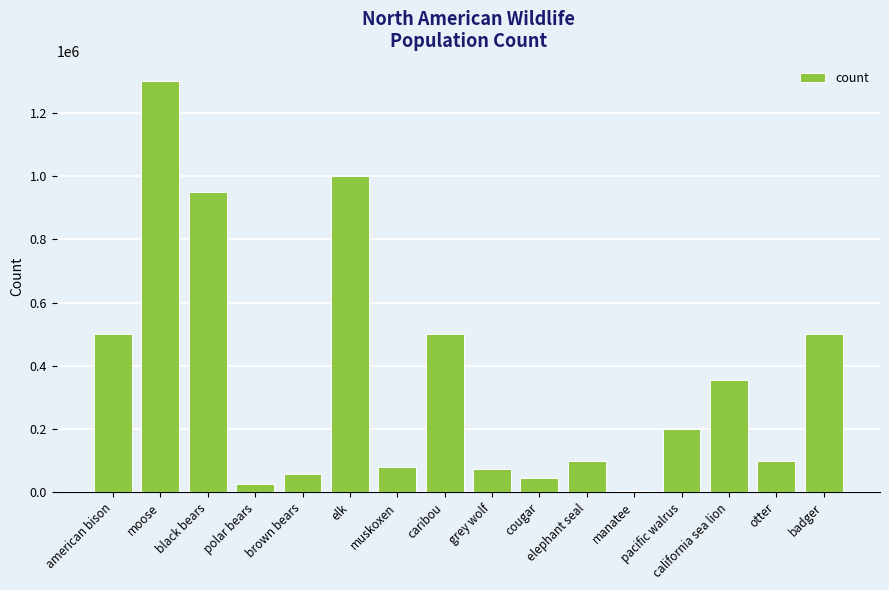

How many bars are there in total?

16